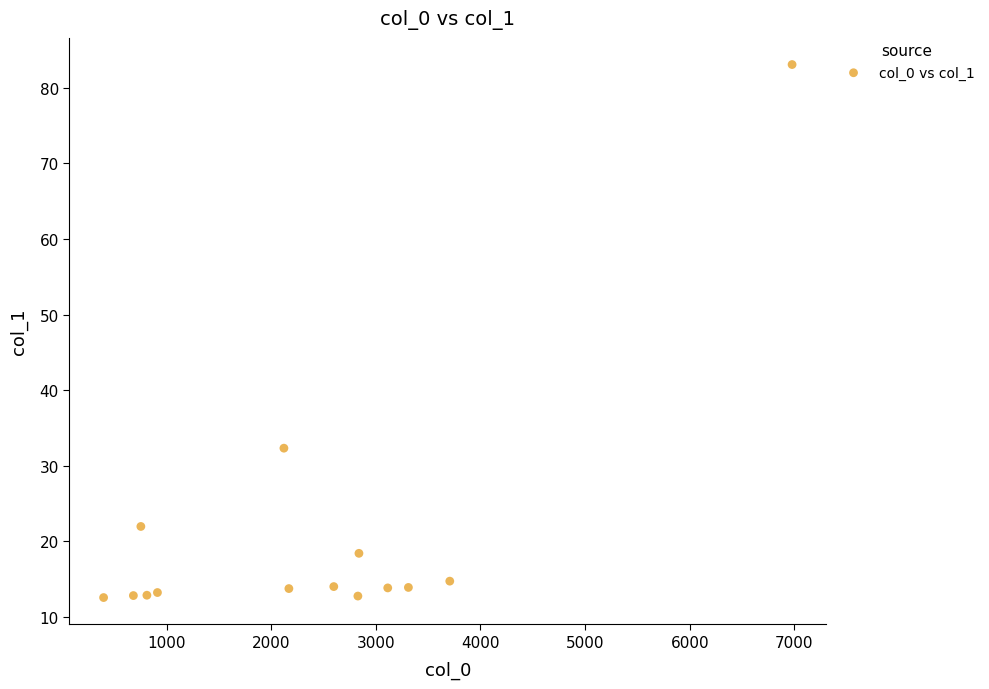

What Y value in the scatter plot is closest to 47?

32.3